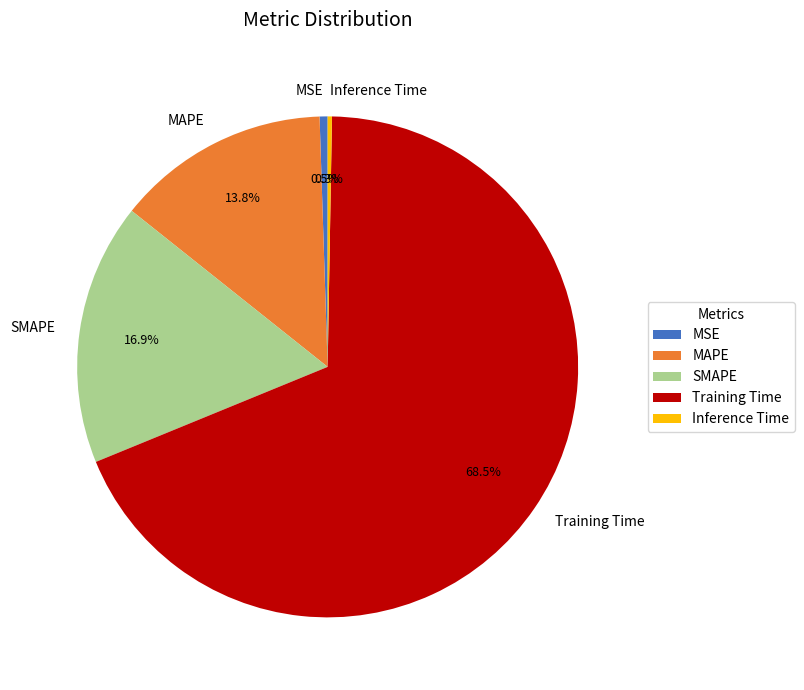

Is there any slice that represents more than half of the pie?

Yes